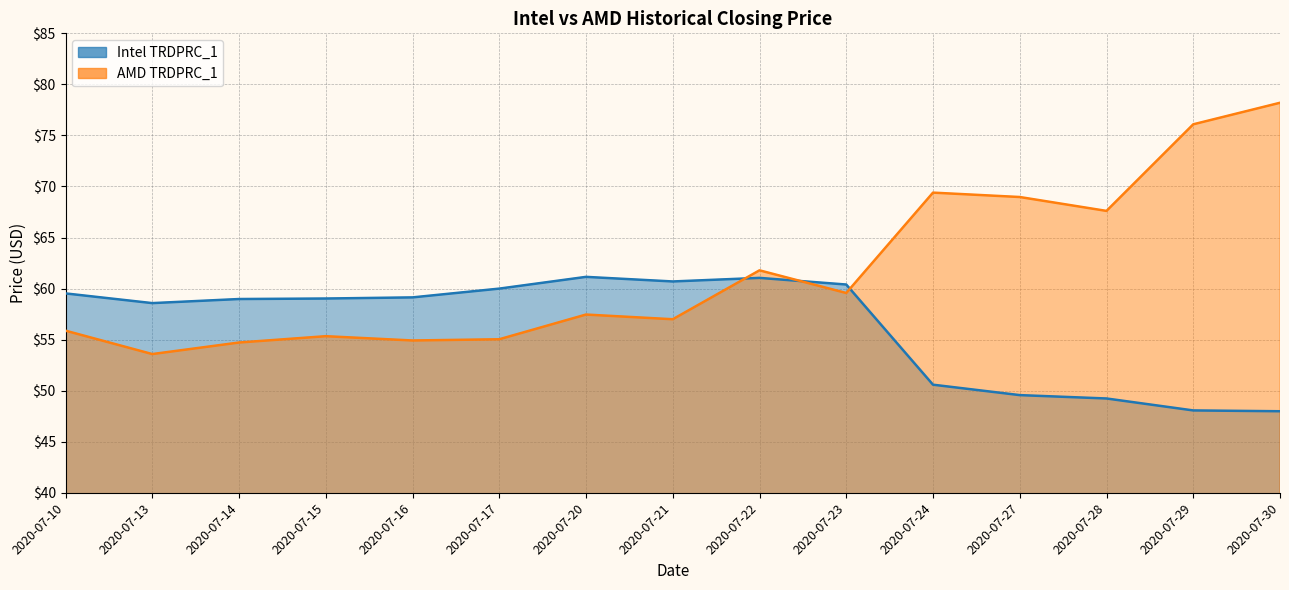

Does the chart have visible grid lines?

Yes